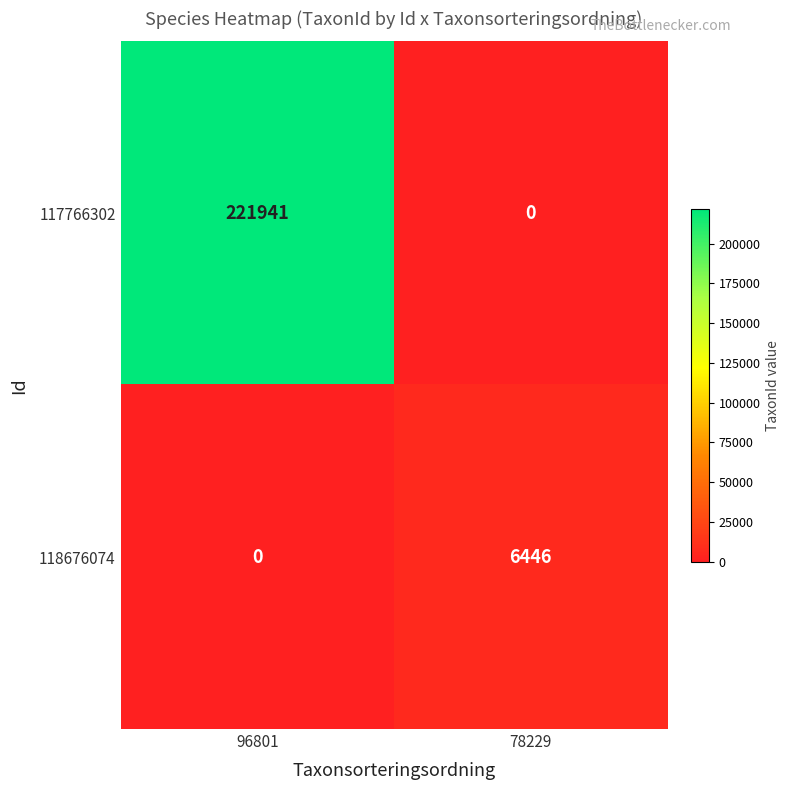

Which series has the largest range (max minus min)?

117766302